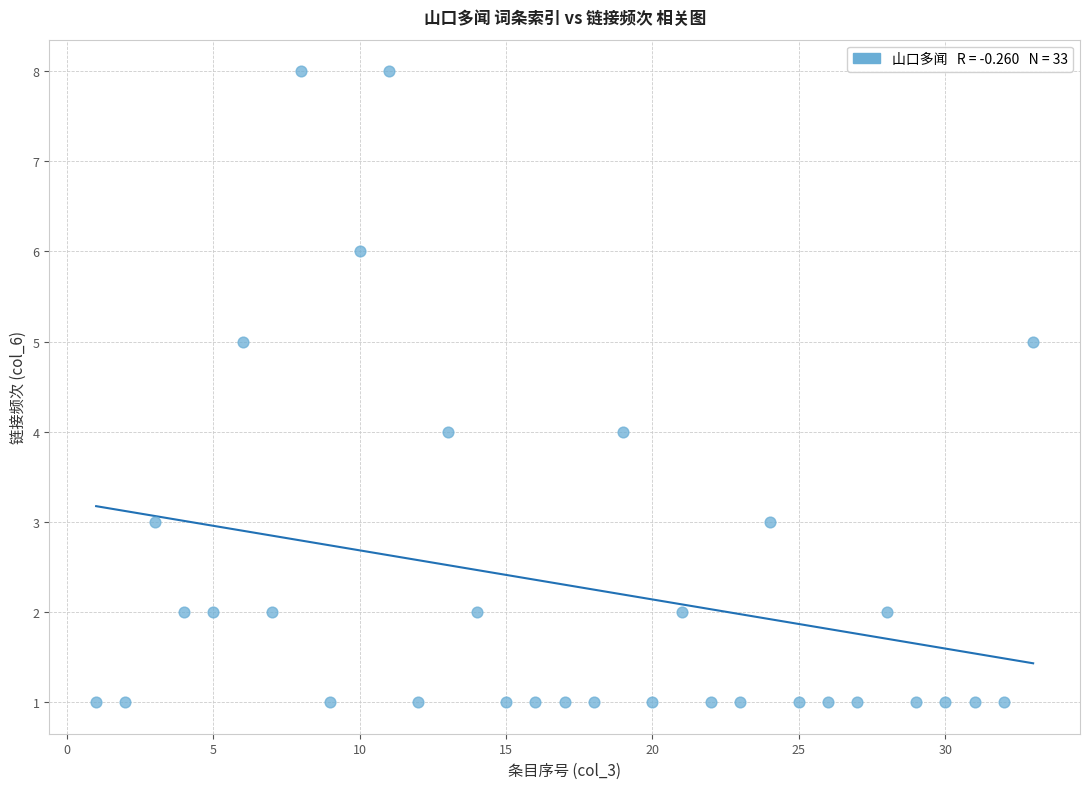

What is the range of X values (max minus min)?

32